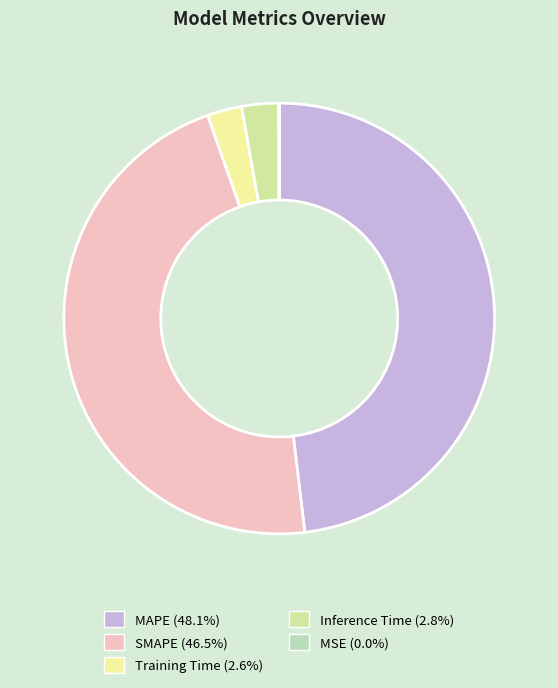

Is there a majority slice in this chart?

No